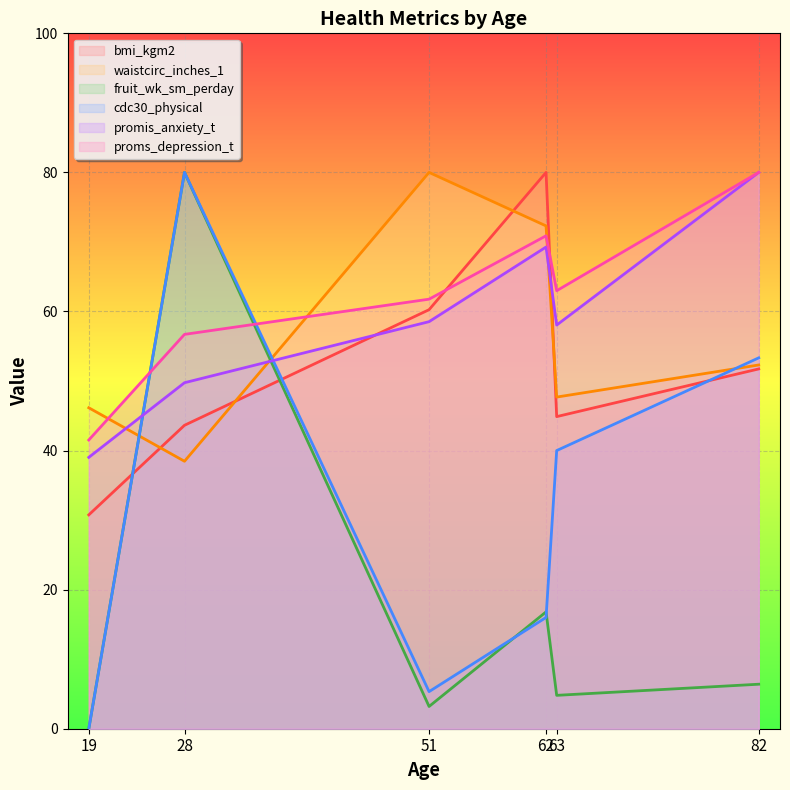

At which label is promis_anxiety_t closest to 61?

51